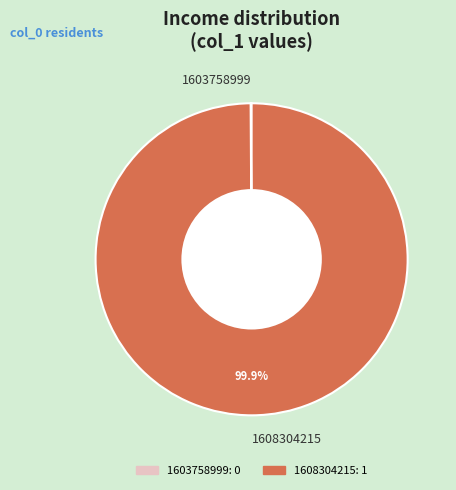

Which category accounts for the majority?

1608304215